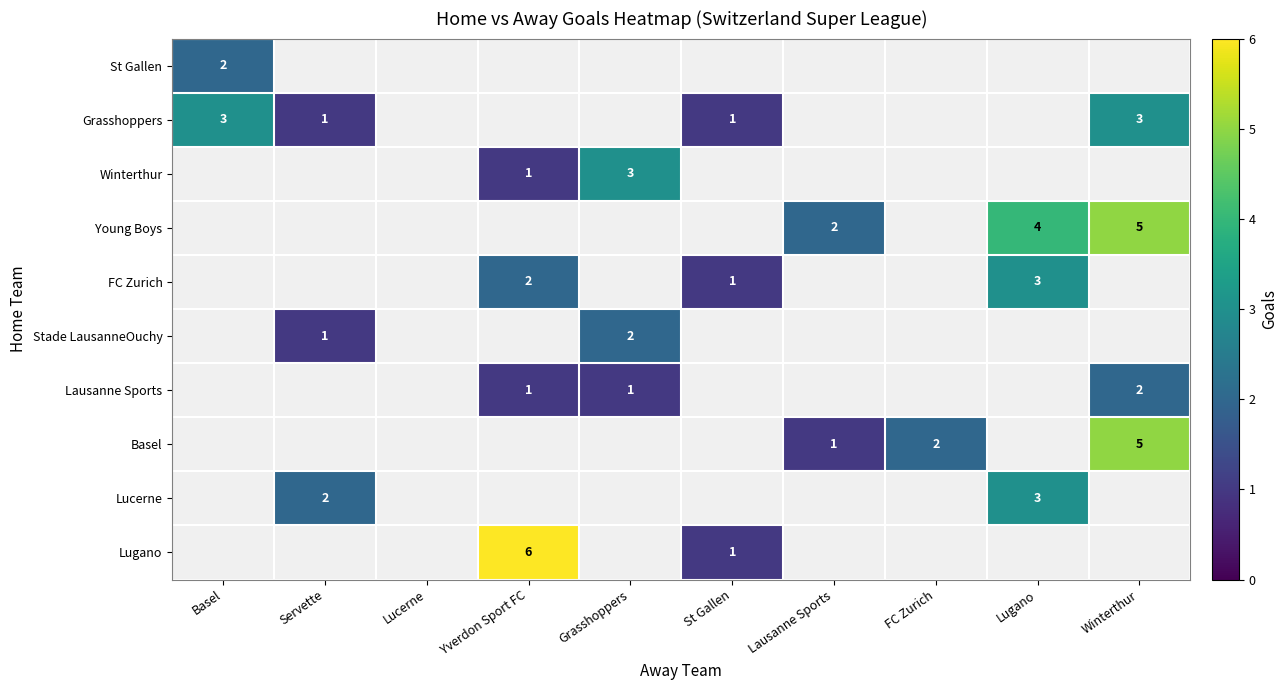

The value of St Gallen at Basel is 3. True or false?

False